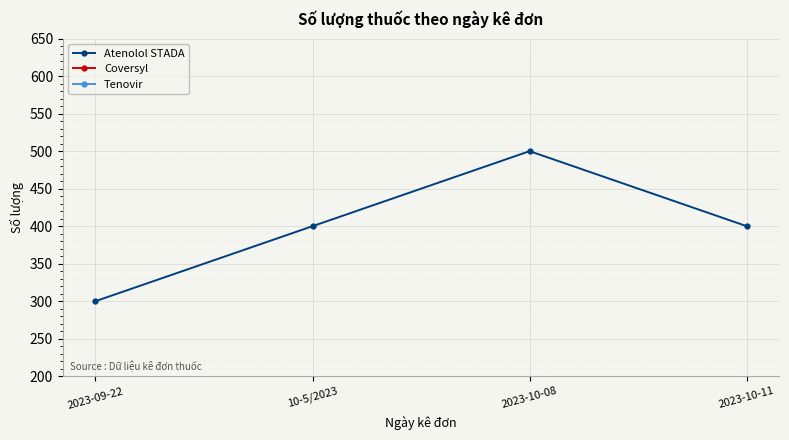

How many data points are above 400?

1